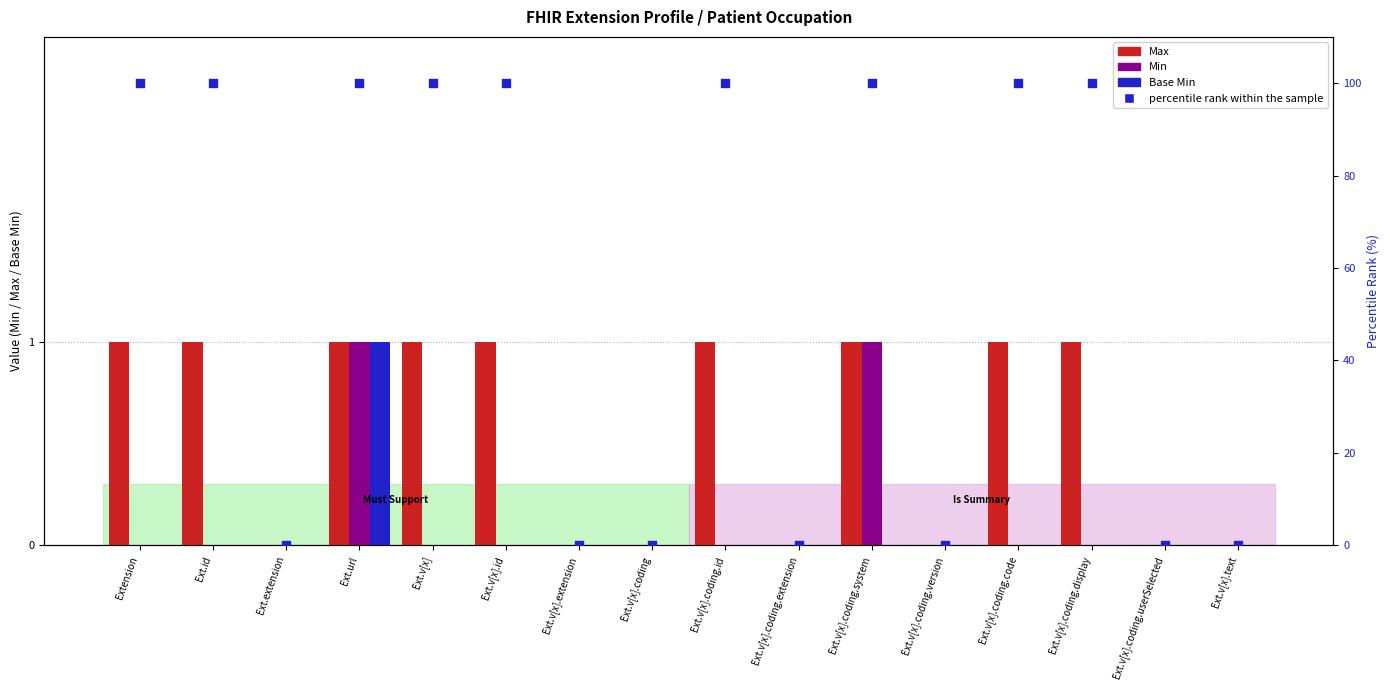

What are all the series names shown in the legend?

Max, Min, Base Min, percentile rank within the sample